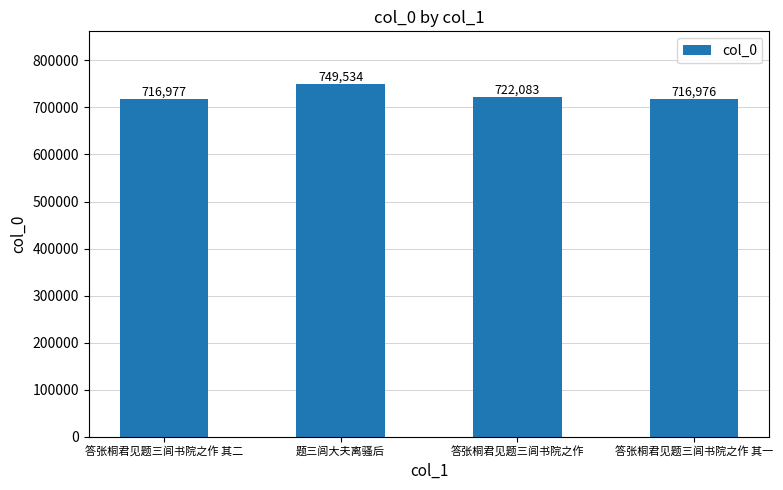

The chart shows a value of 716976 at 答张桐君见题三闾书院之作 其一. True or false?

True